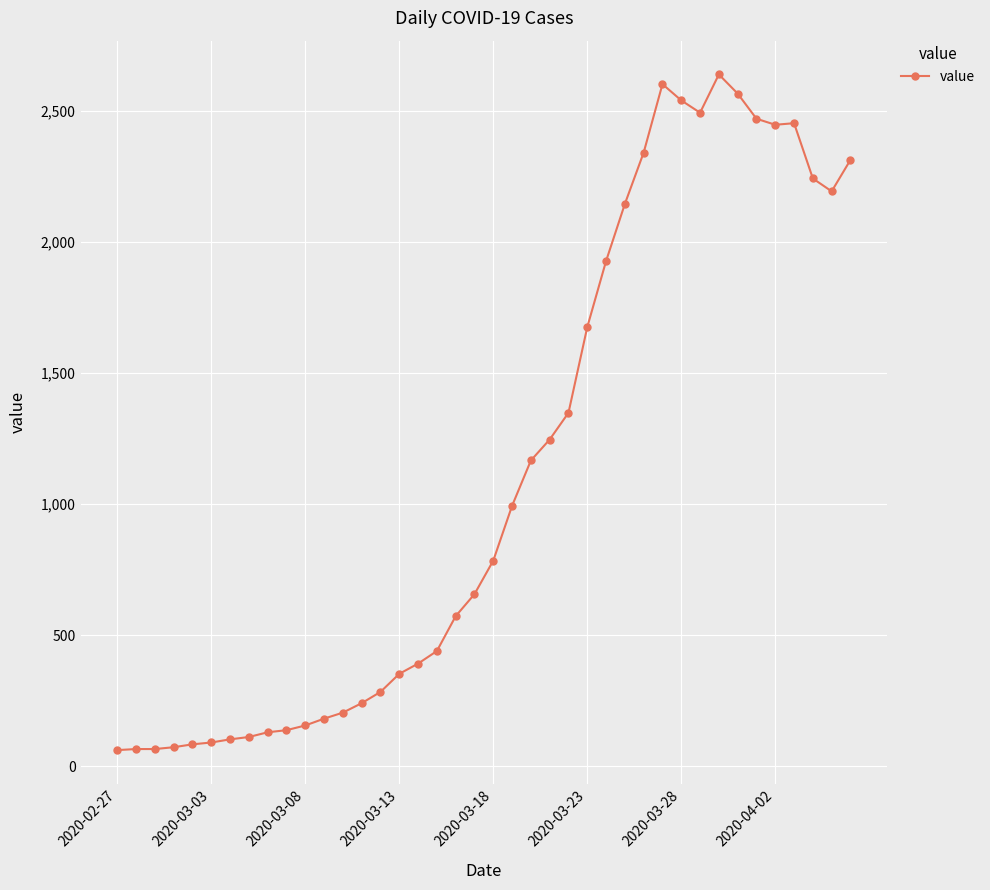

What is the minimum value shown in the chart?

61